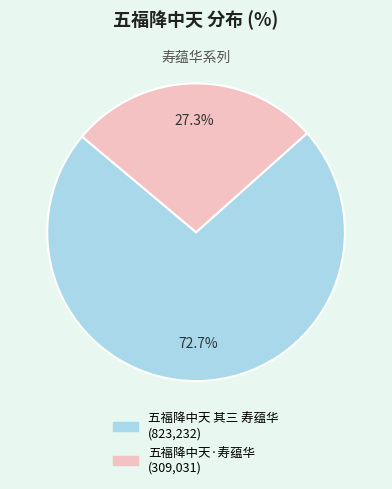

What portion of the pie excludes 五福降中天 其三 寿蕴华?

27.3%